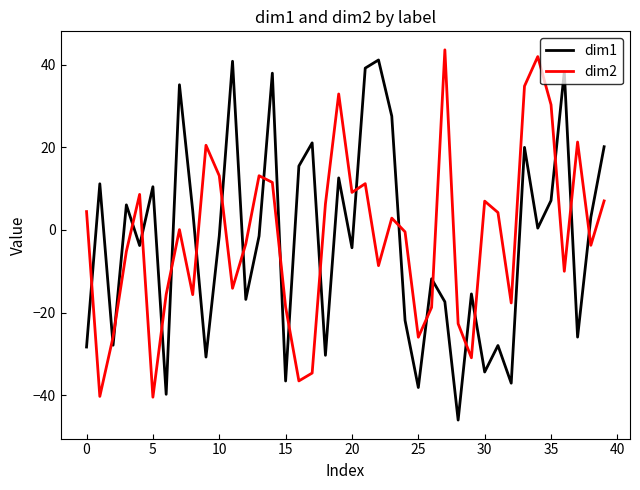

How many interior local valleys does the dim2 series have?

12